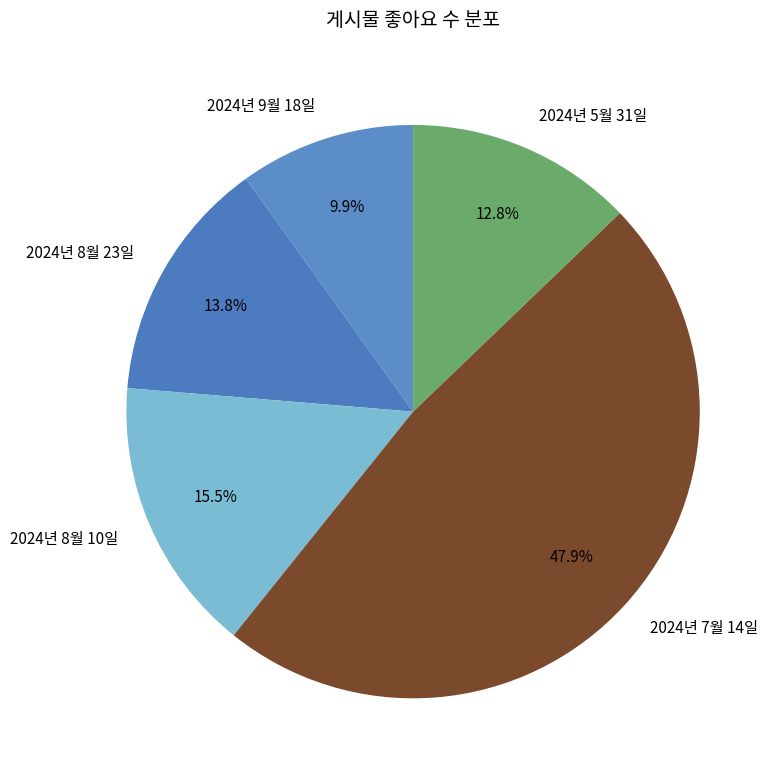

Which category has the biggest portion of the pie?

2024년 7월 14일